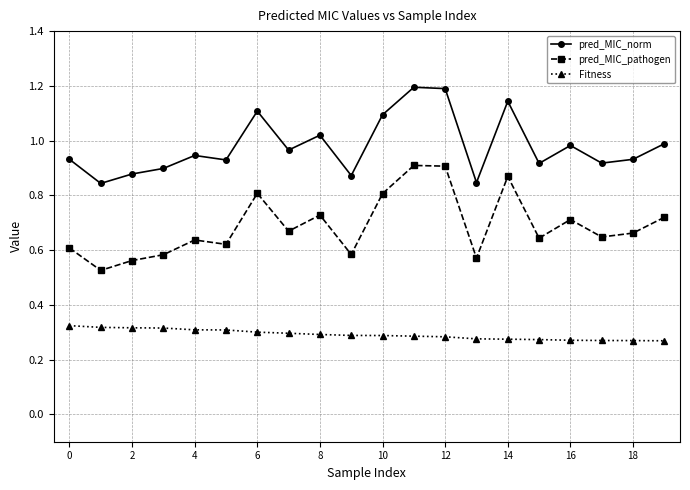

True or false: pred_MIC_pathogen has more than 1 interior local peaks.

True